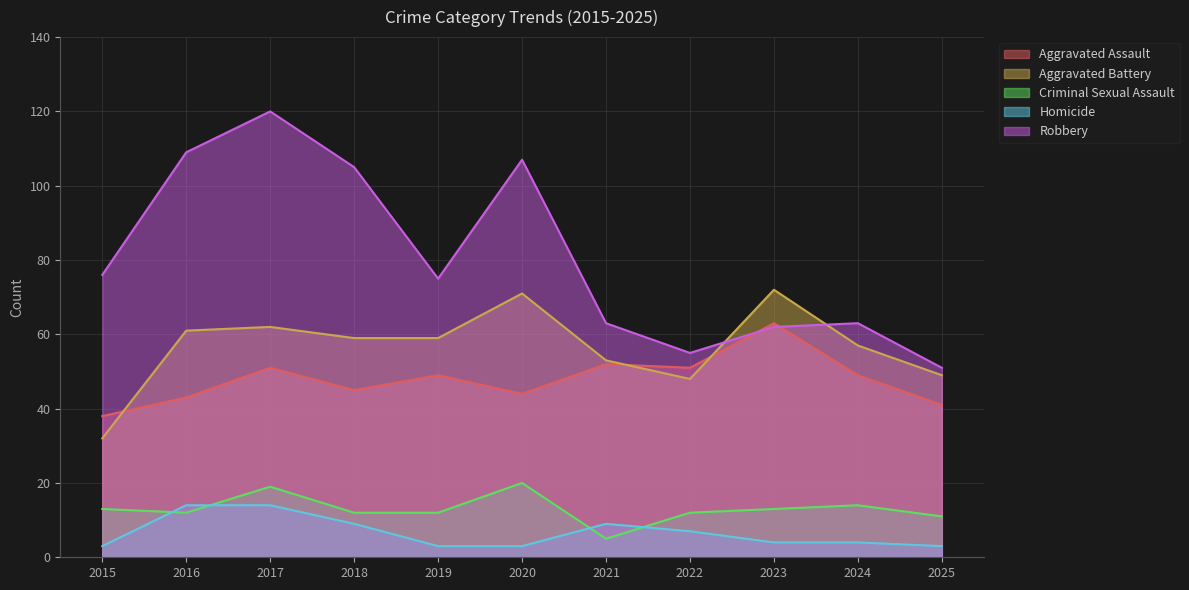

How many categories are shown in the chart?

11